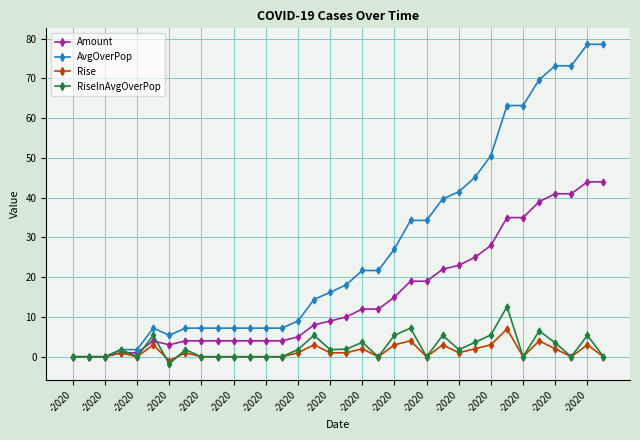

At how many categories does at least one series exceed 32?

13